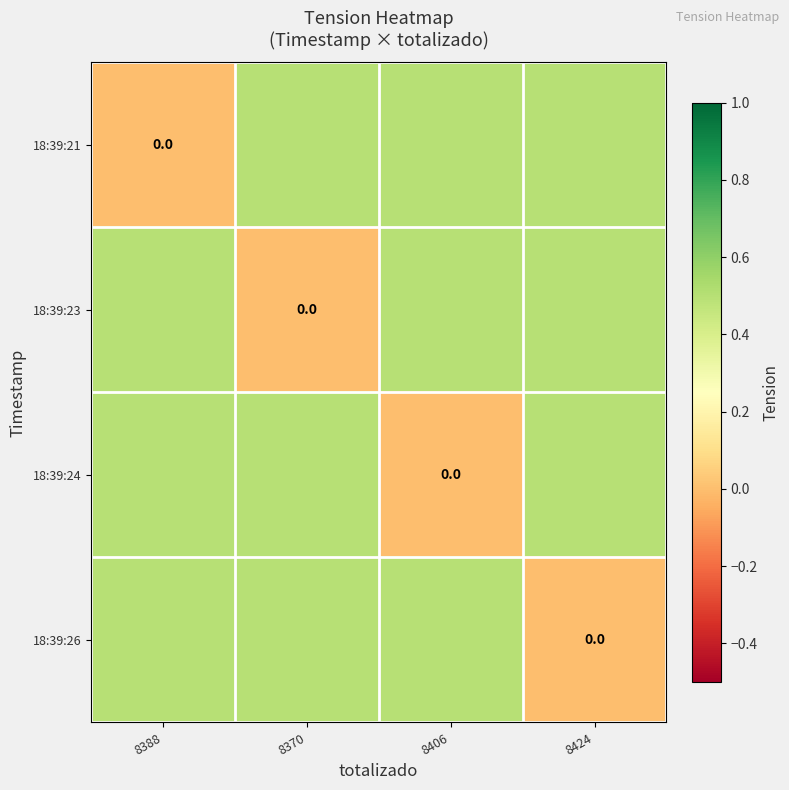

Which series changed the most between 8388 and 8406?

18:39:21